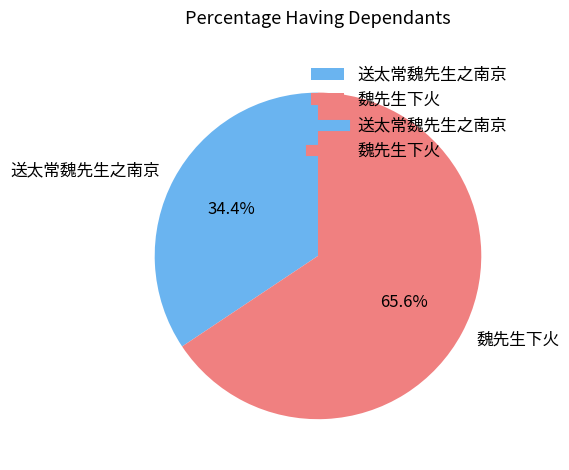

Approximately how many times larger is the value at 魏先生下火 compared to 送太常魏先生之南京?

1.9